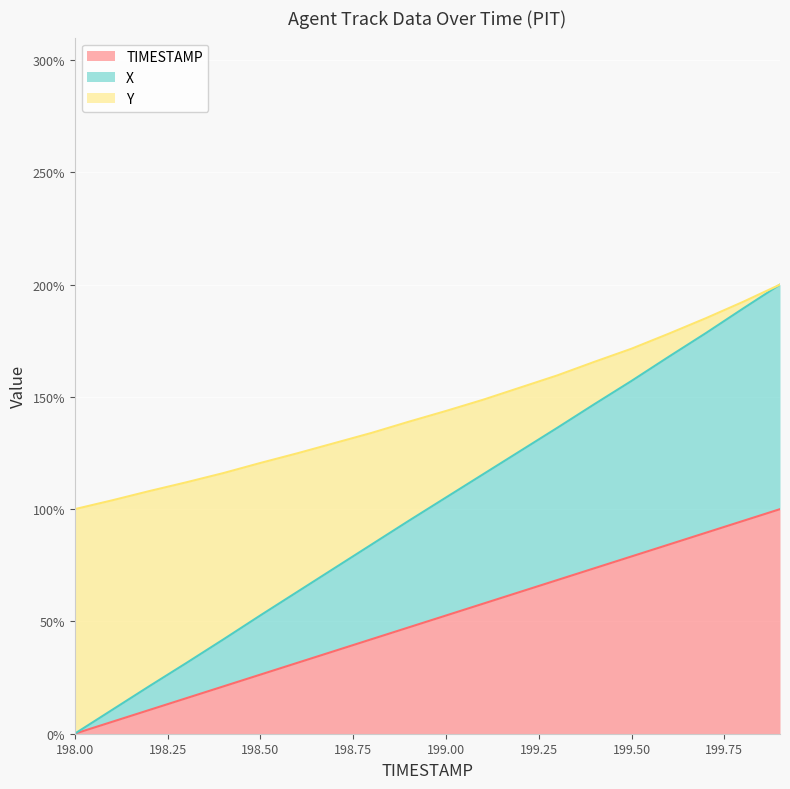

Rank the categories by X value from highest to lowest.

199.9, 199.8, 199.7, 199.6, 199.5, 199.4, 199.3, 199.2, 199.1, 199.0, 198.9, 198.8, 198.7, 198.6, 198.5, 198.4, 198.3, 198.2, 198.1, 198.0